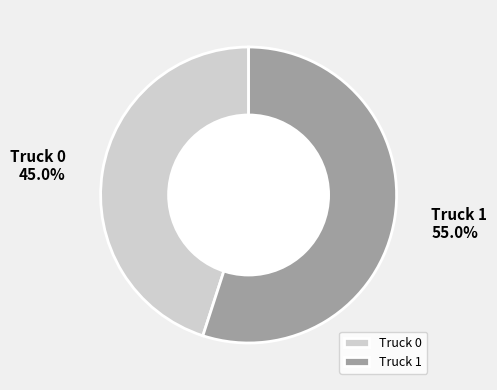

Which slice is the smallest?

Truck 0